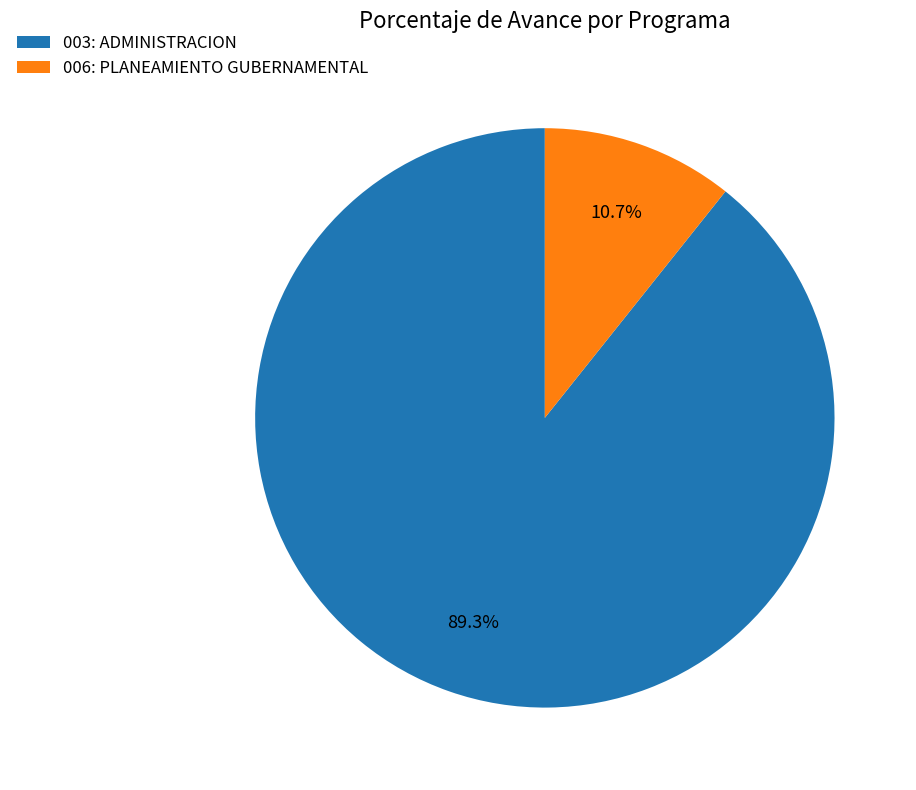

Is it true that 003: ADMINISTRACION is 99% of the pie?

False